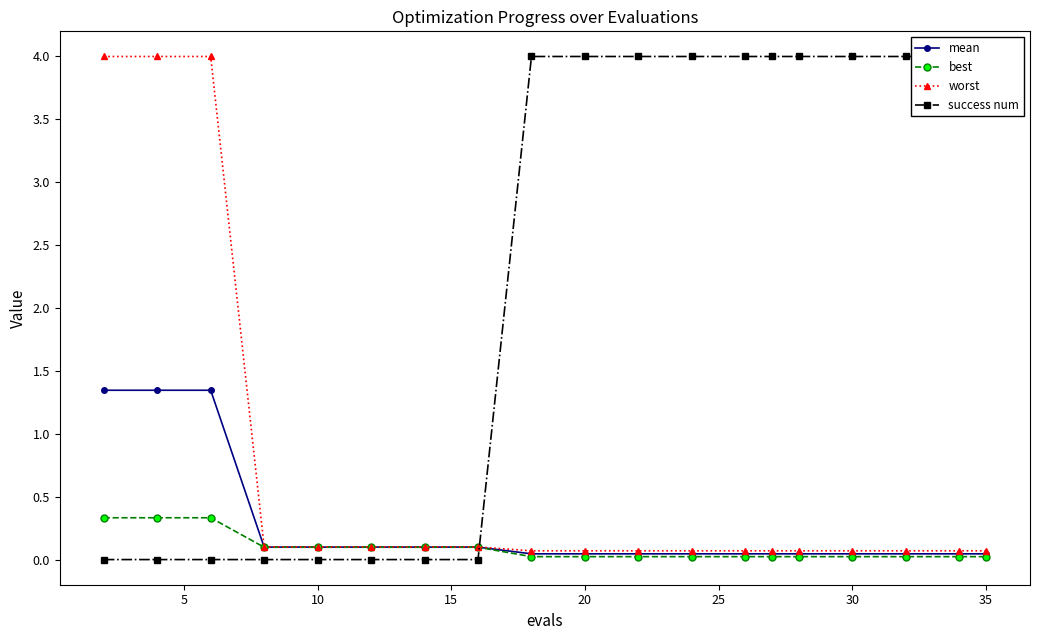

True or false: best has more than 2 points higher than both neighbors.

False